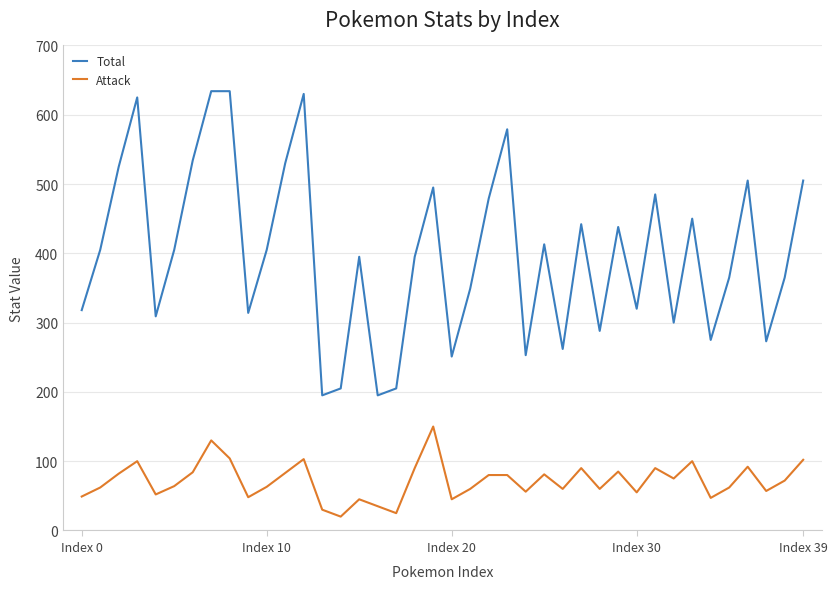

Which series has the largest range (max minus min)?

Total